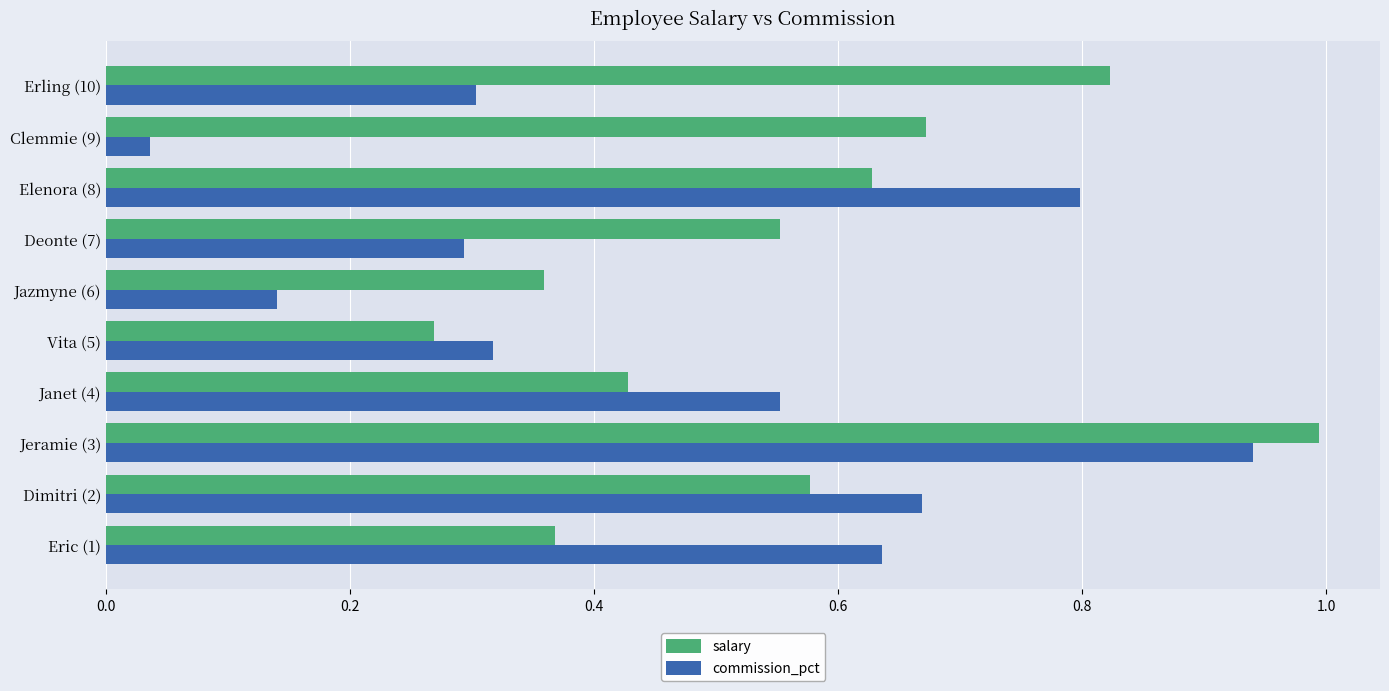

Which series has the largest range (max minus min)?

commission_pct